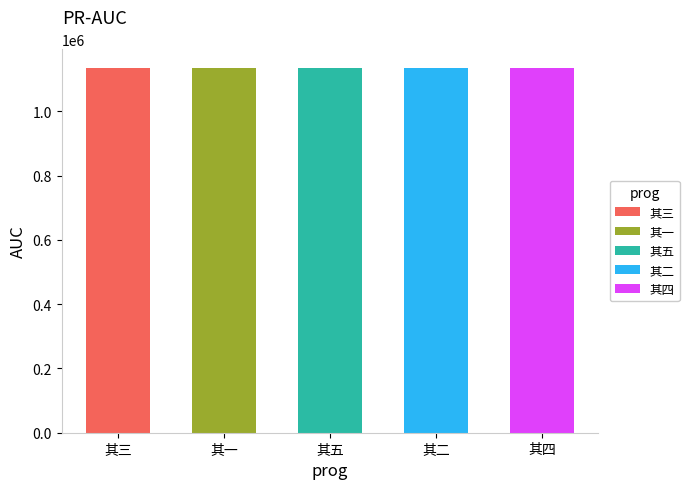

Reading left to right, list all the values displayed in this chart.

1136064	1136066	1136062	1136065	1136063